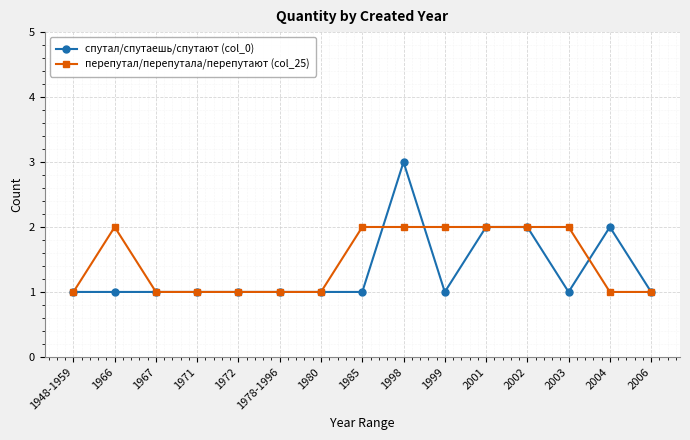

At which label does спутал/спутаешь/спутают (col_0) reach its peak?

1998